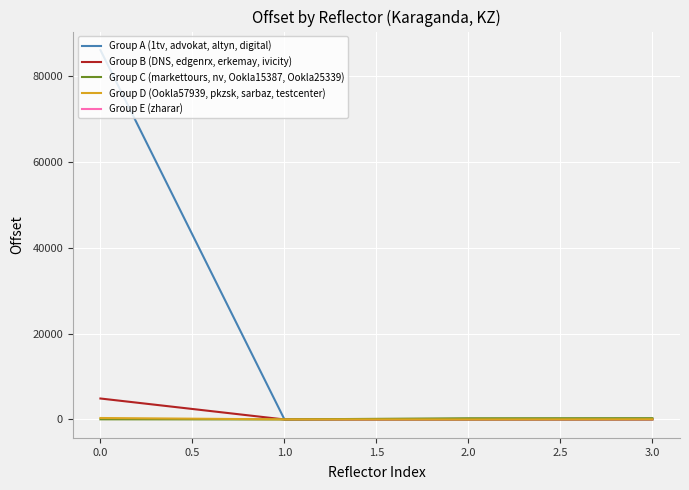

The Group C (markettours, nv, Ookla15387, Ookla25339) series shows 22 at 0.0. True or false?

True